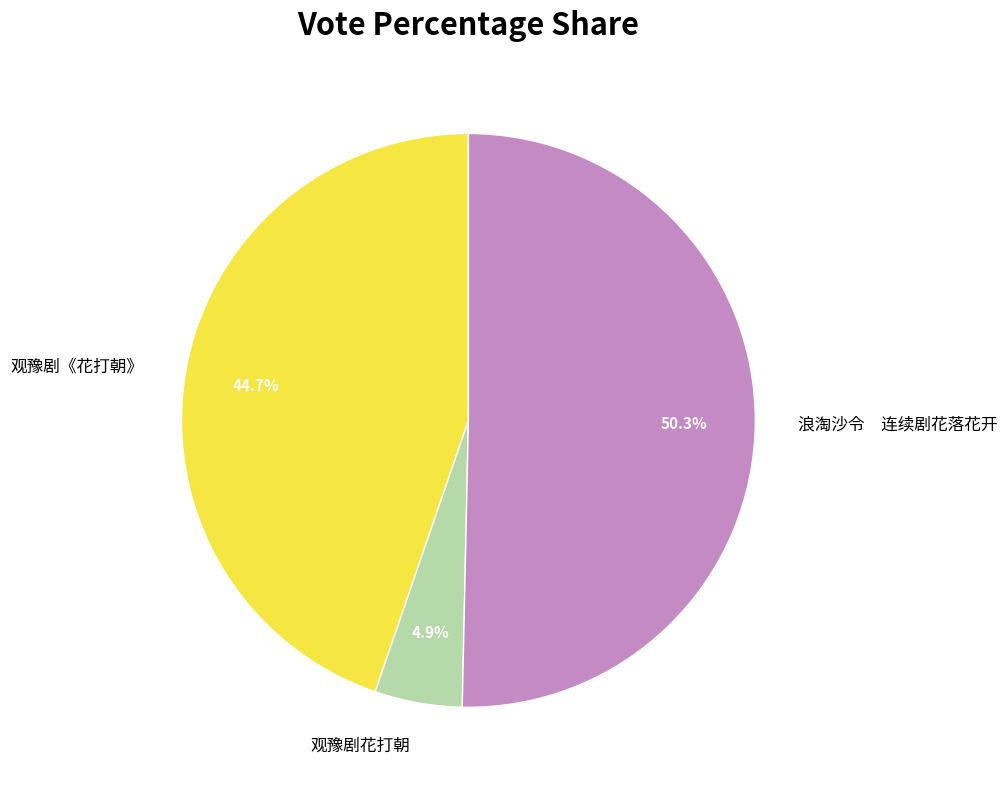

To the nearest percent, what is the combined percentage of 观豫剧花打朝 and 观豫剧《花打朝》?

50%